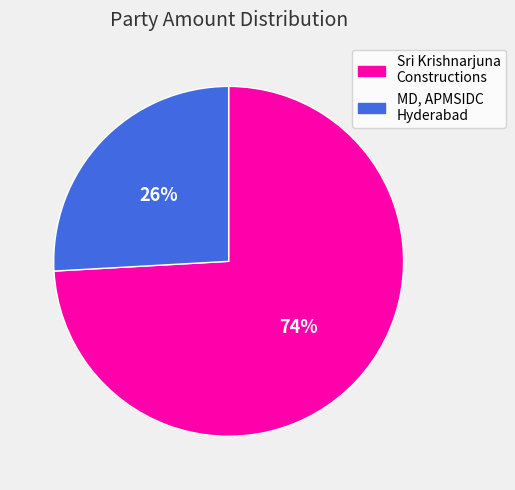

Is there any slice that represents more than half of the pie?

Yes